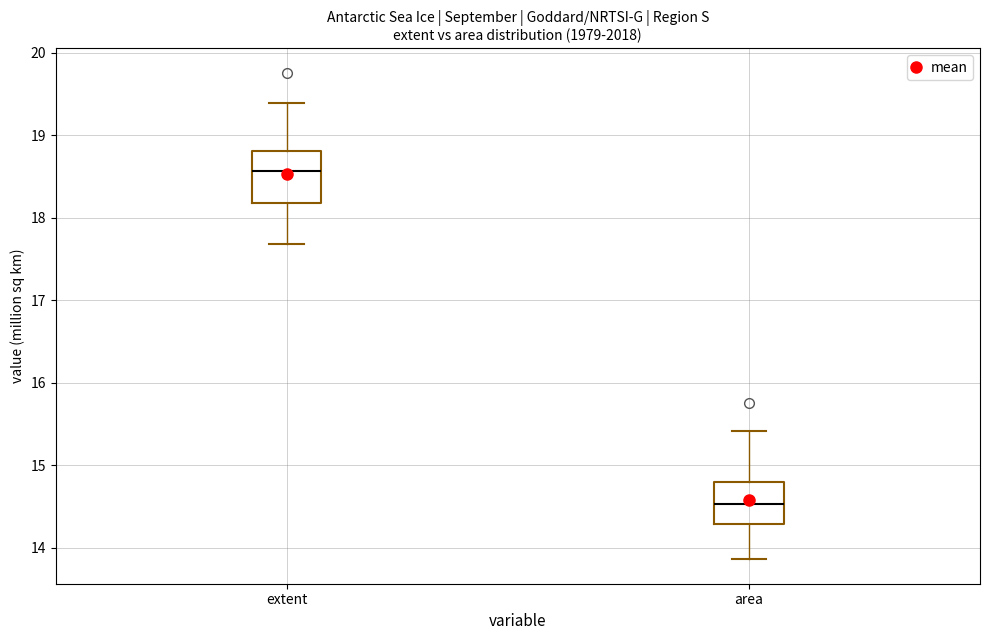

Which box's median line is the highest?

extent